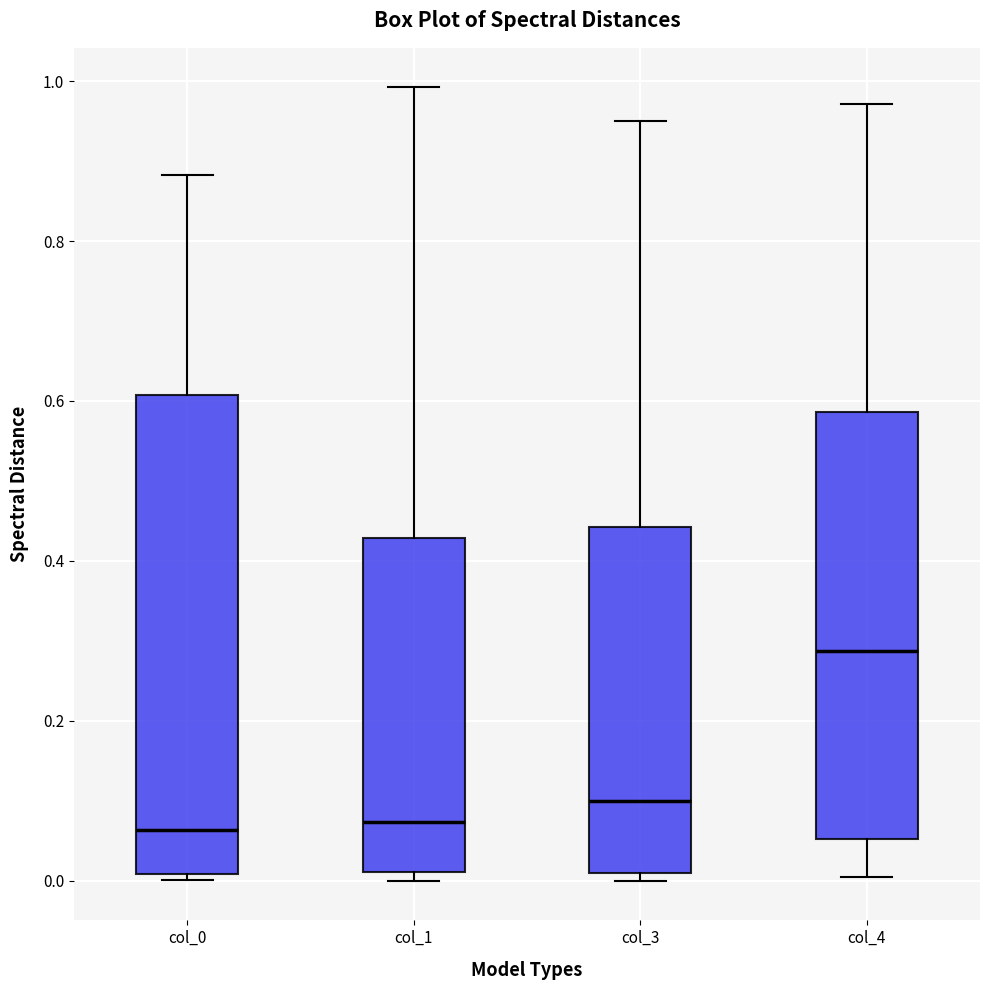

Where is the upper edge of the box for col_0 on the y-axis? The values are not printed on the chart, so give them approximately, as read against the axis.

0.60